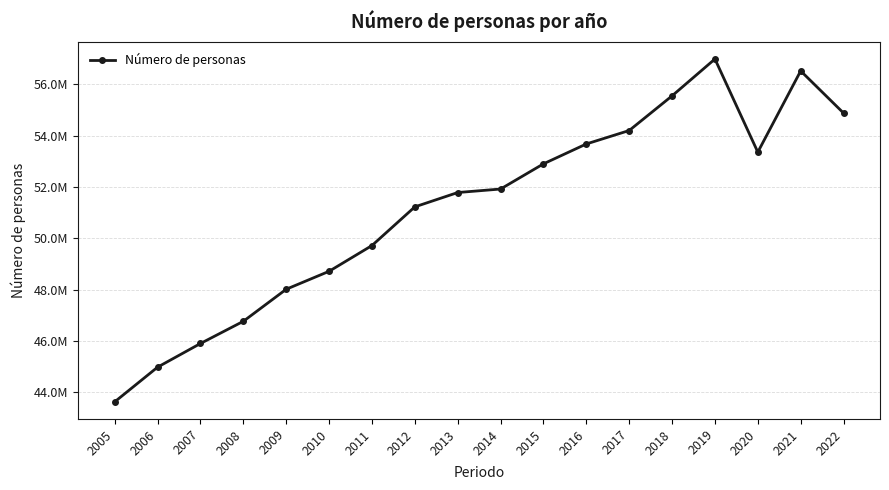

What is the smallest value displayed?

43631500.8